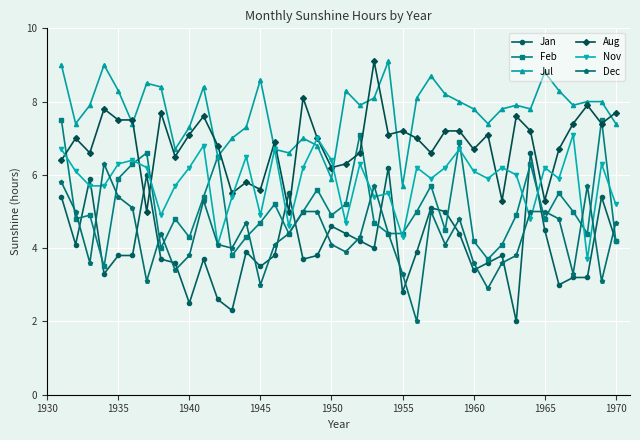

True or false: Dec and Jul cross at least once.

False